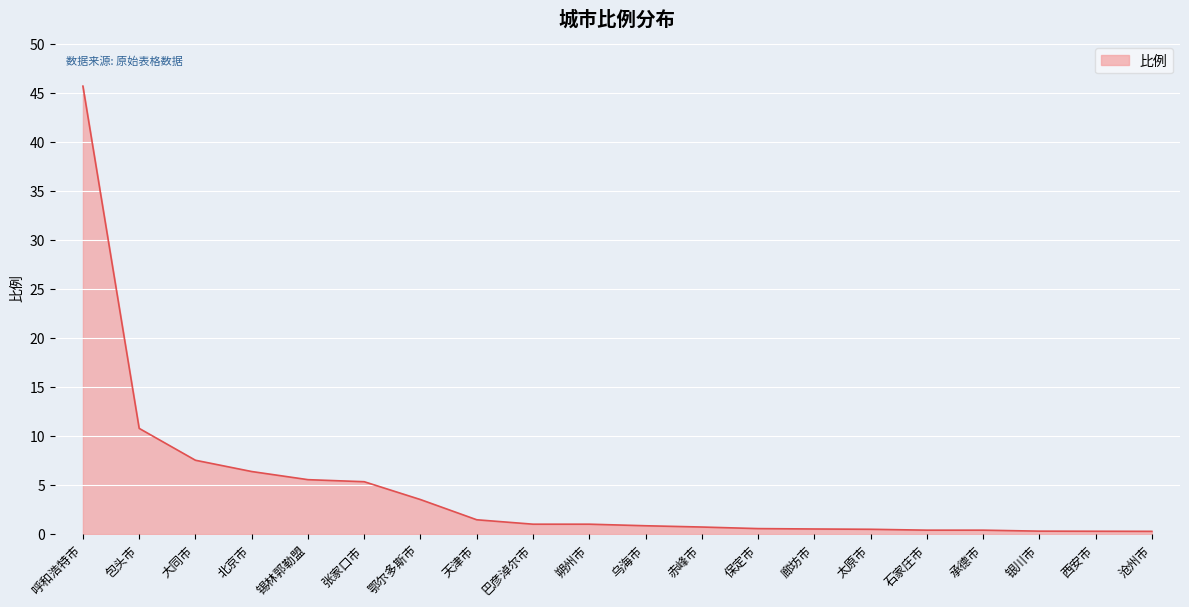

What is the difference between the values at 承德市 and 天津市?

1.1